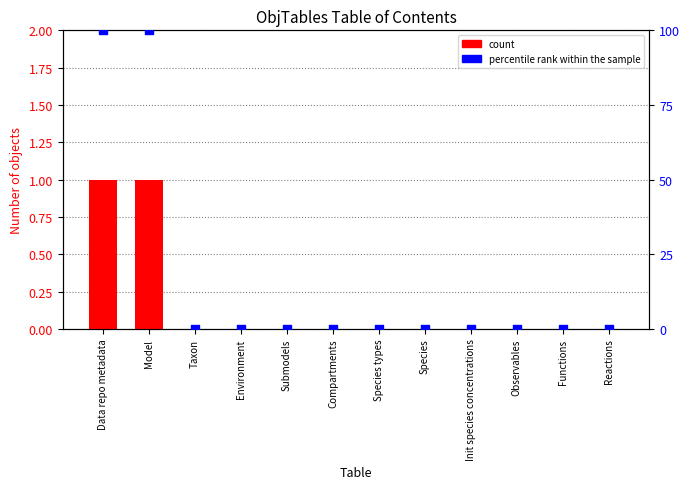

Which series contains the highest Y value?

percentile rank within the sample